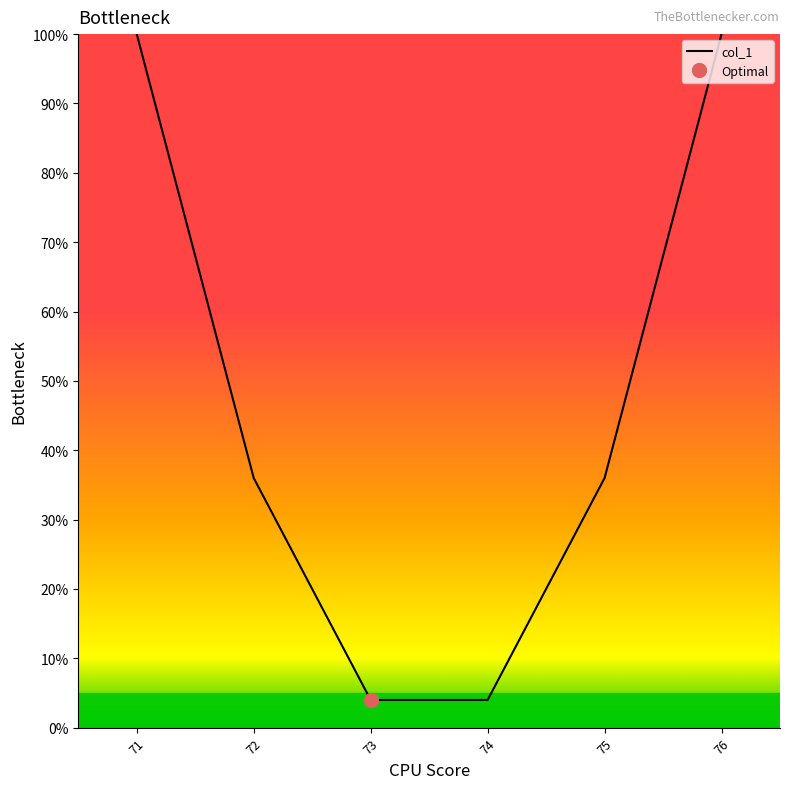

What is the maximum value shown in the chart?

100.0